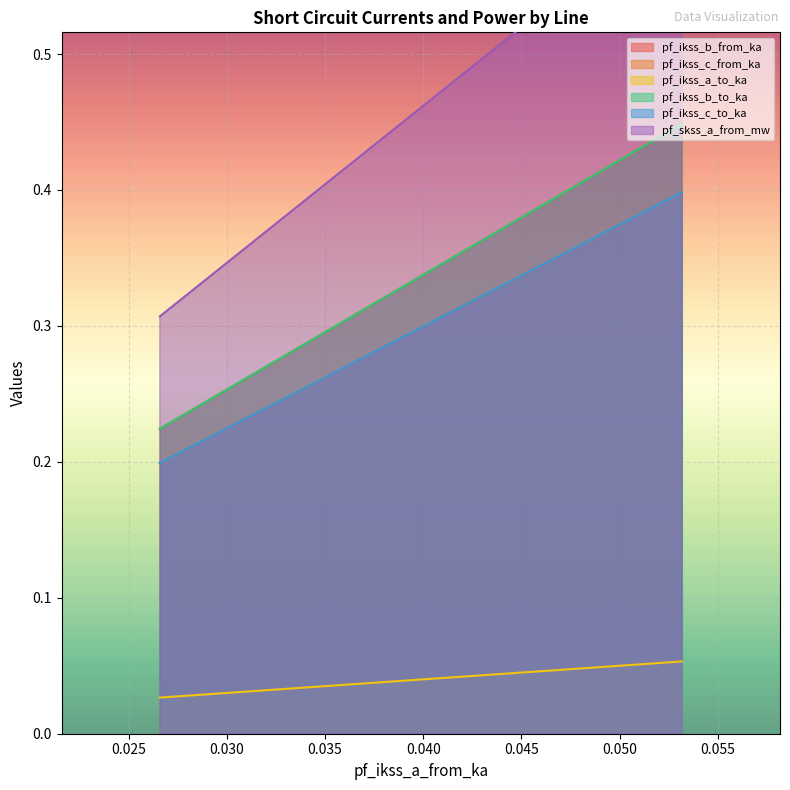

The pf_ikss_b_to_ka series shows 0.4 at Line_0. True or false?

True